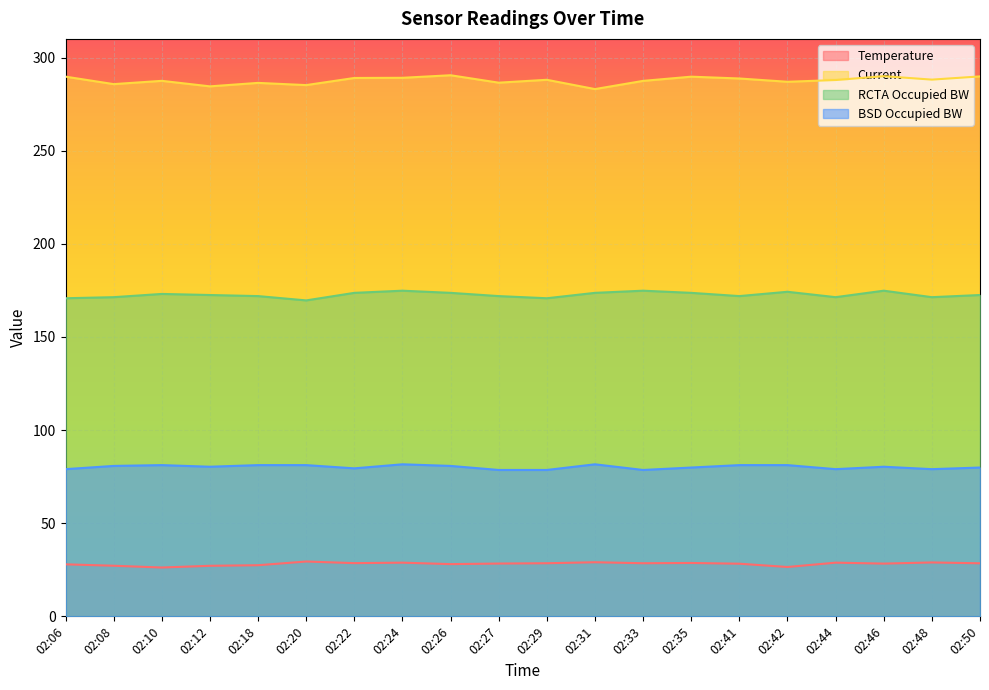

Is it true that Current equals 420.4 at 02:31?

False